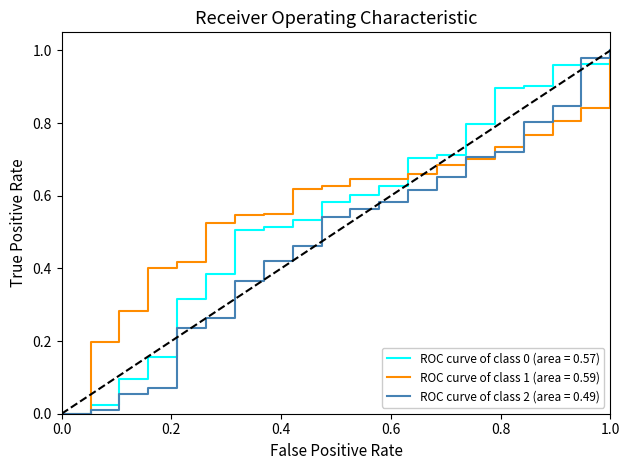

Does the chart display data point markers on the line(s)?

No